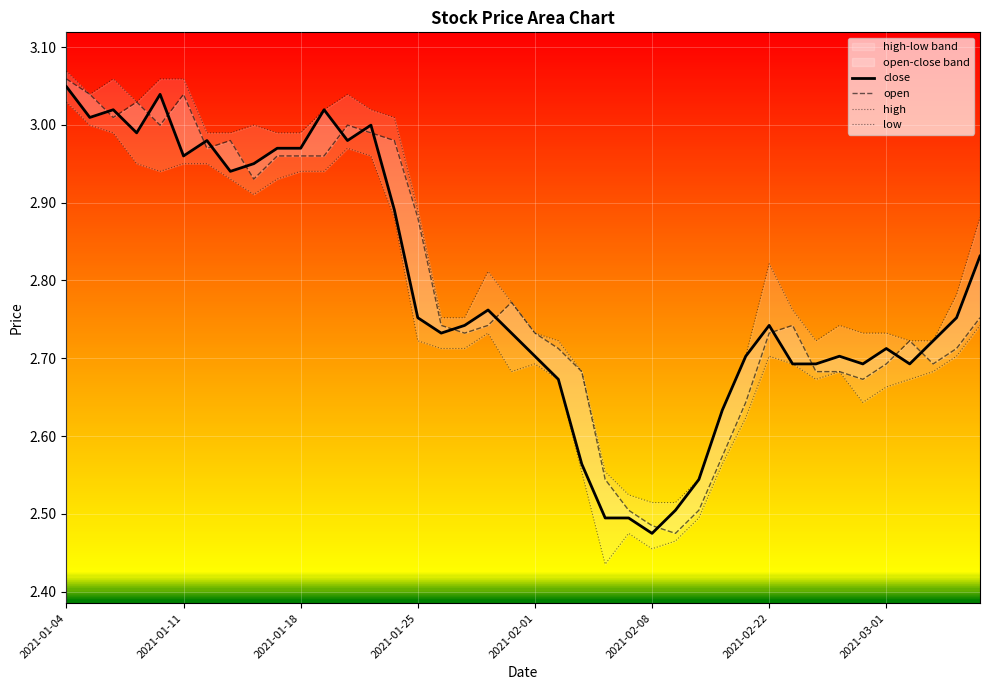

Where is the first local maximum for high?

2021-01-06